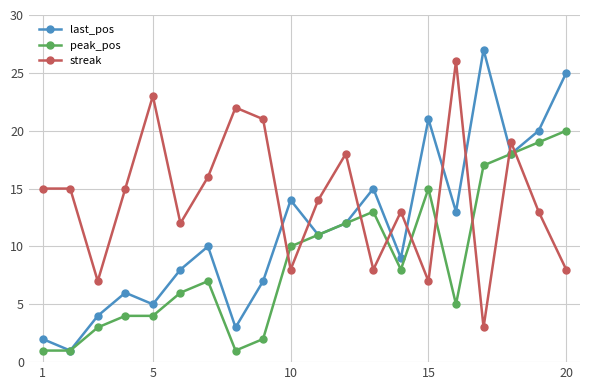

Which series has the largest range (max minus min)?

last_pos